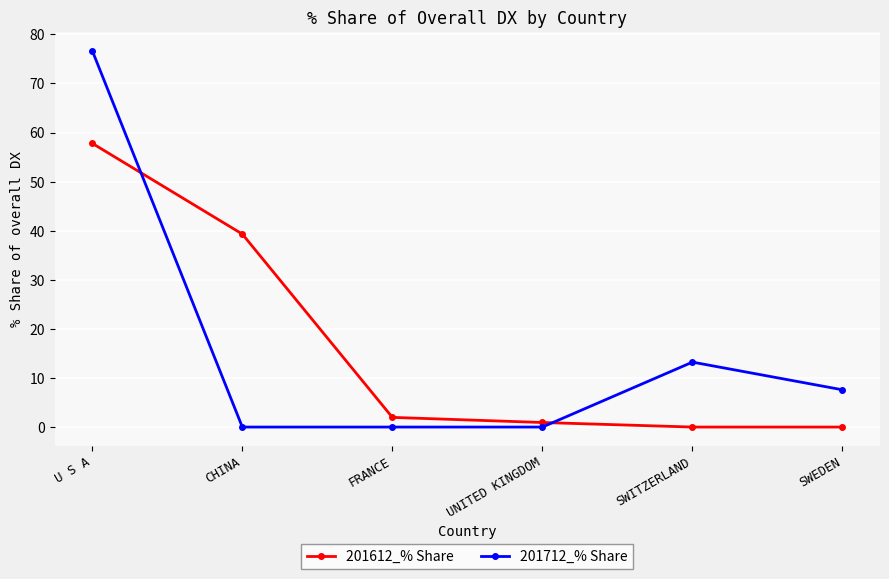

True or false: 201612_% Share has more than 2 interior local peaks.

False